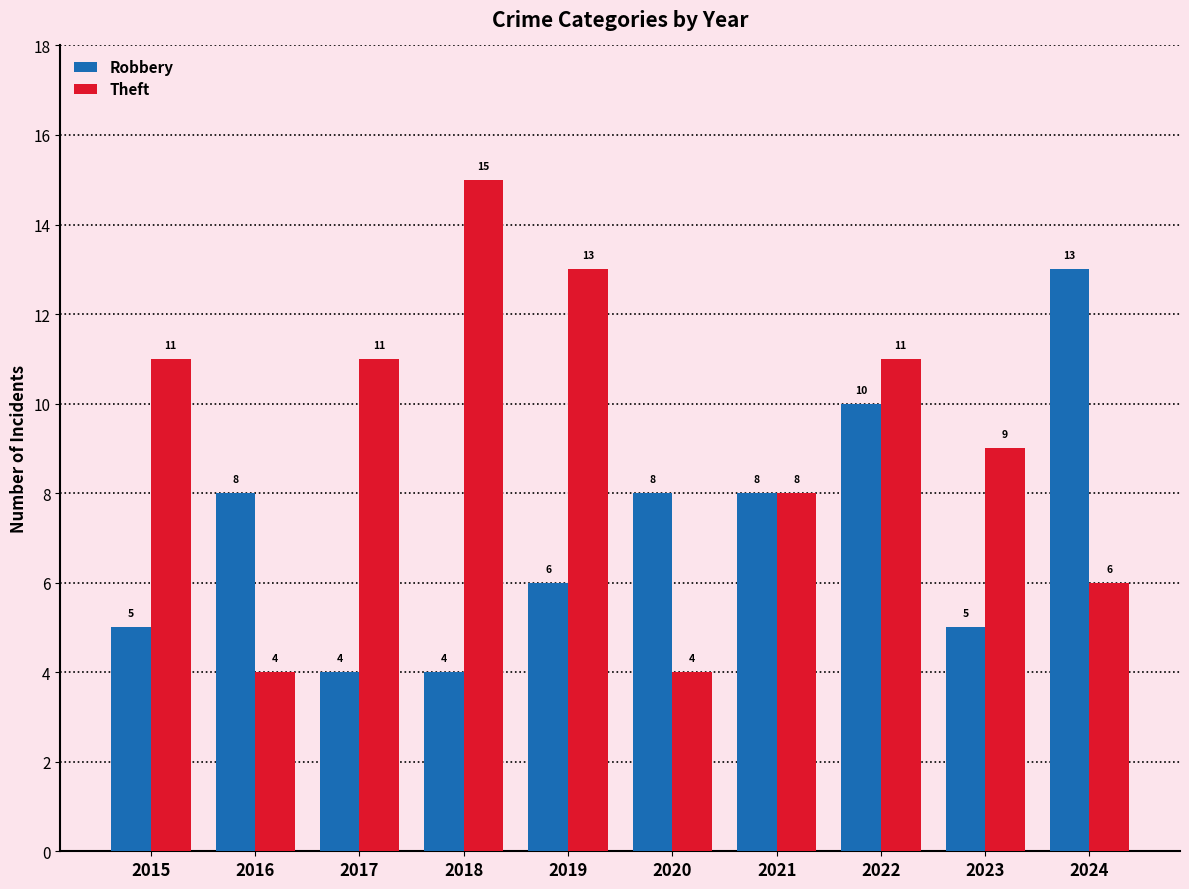

Is the value of Theft at 2017 greater than the value of Robbery at 2017?

Yes